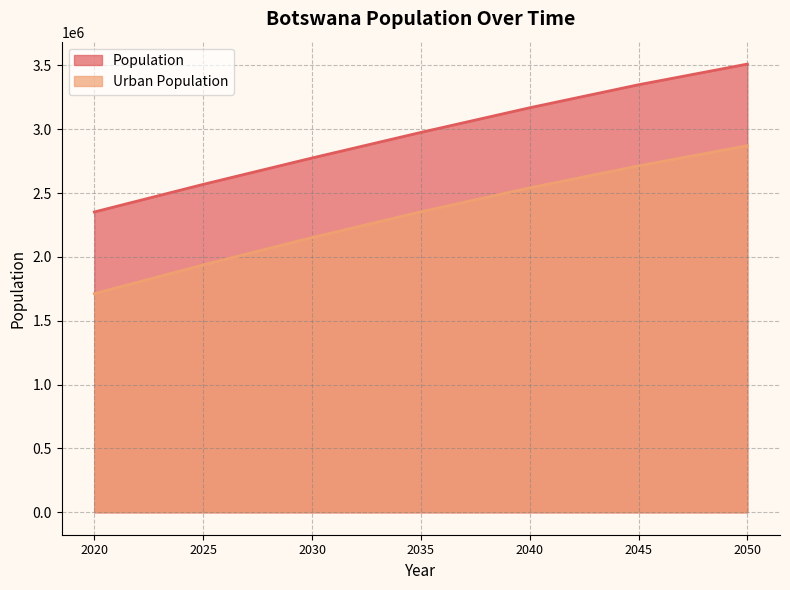

Count the Population values in the range 2567774 to 3347926.

5